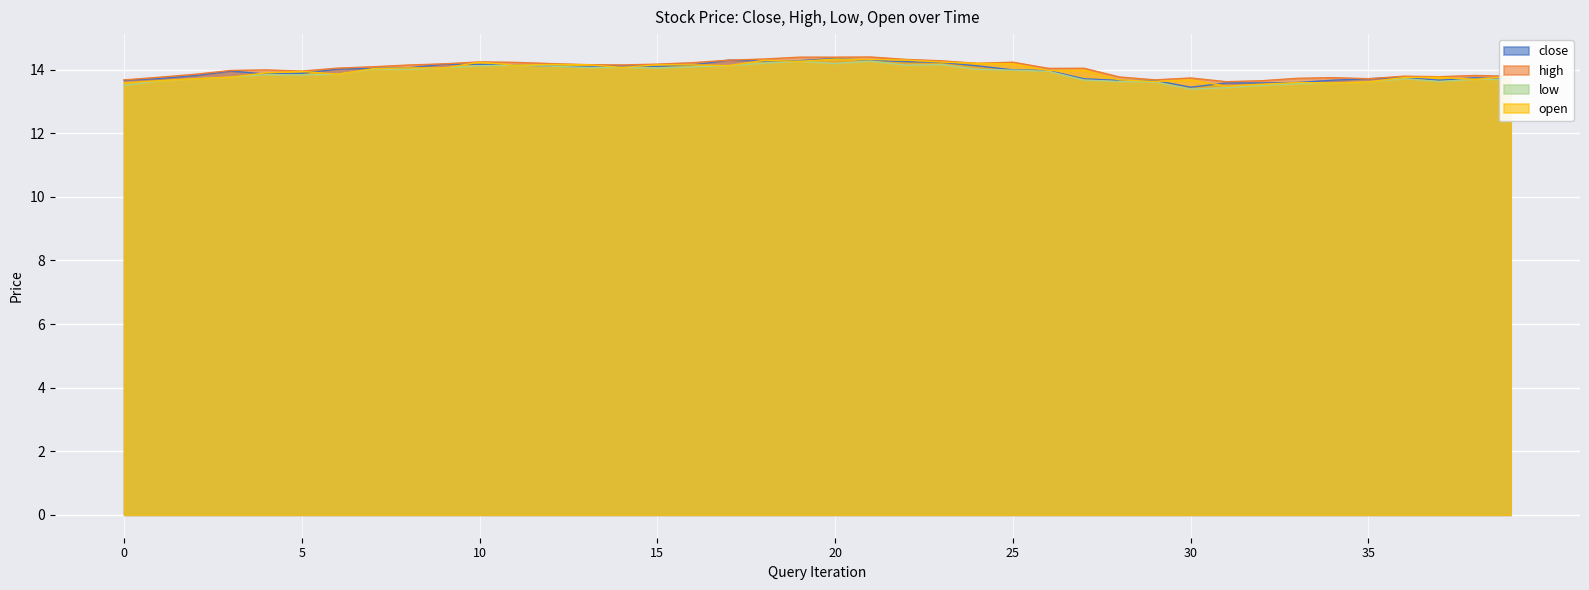

What is the value of the low point at the 37th from the left?

13.7